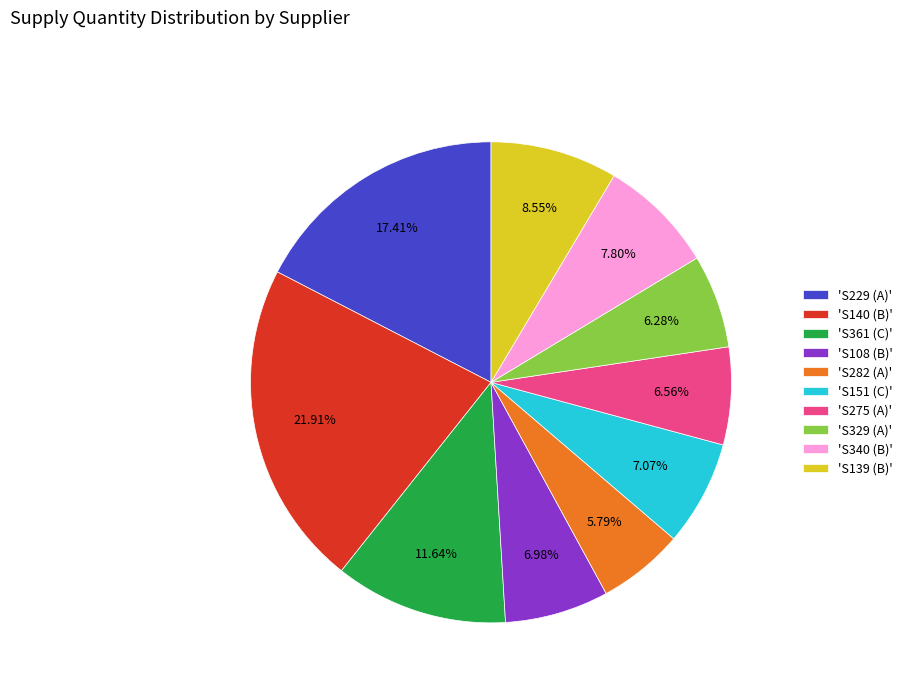

Is there a majority slice in this chart?

No